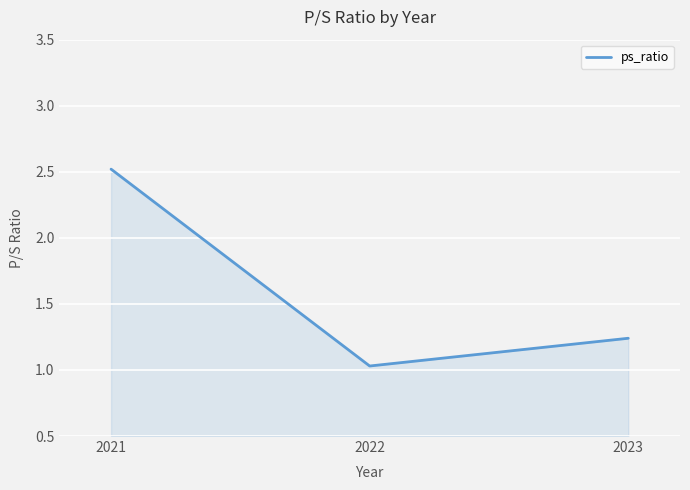

Does the chart display data point markers on the line(s)?

No